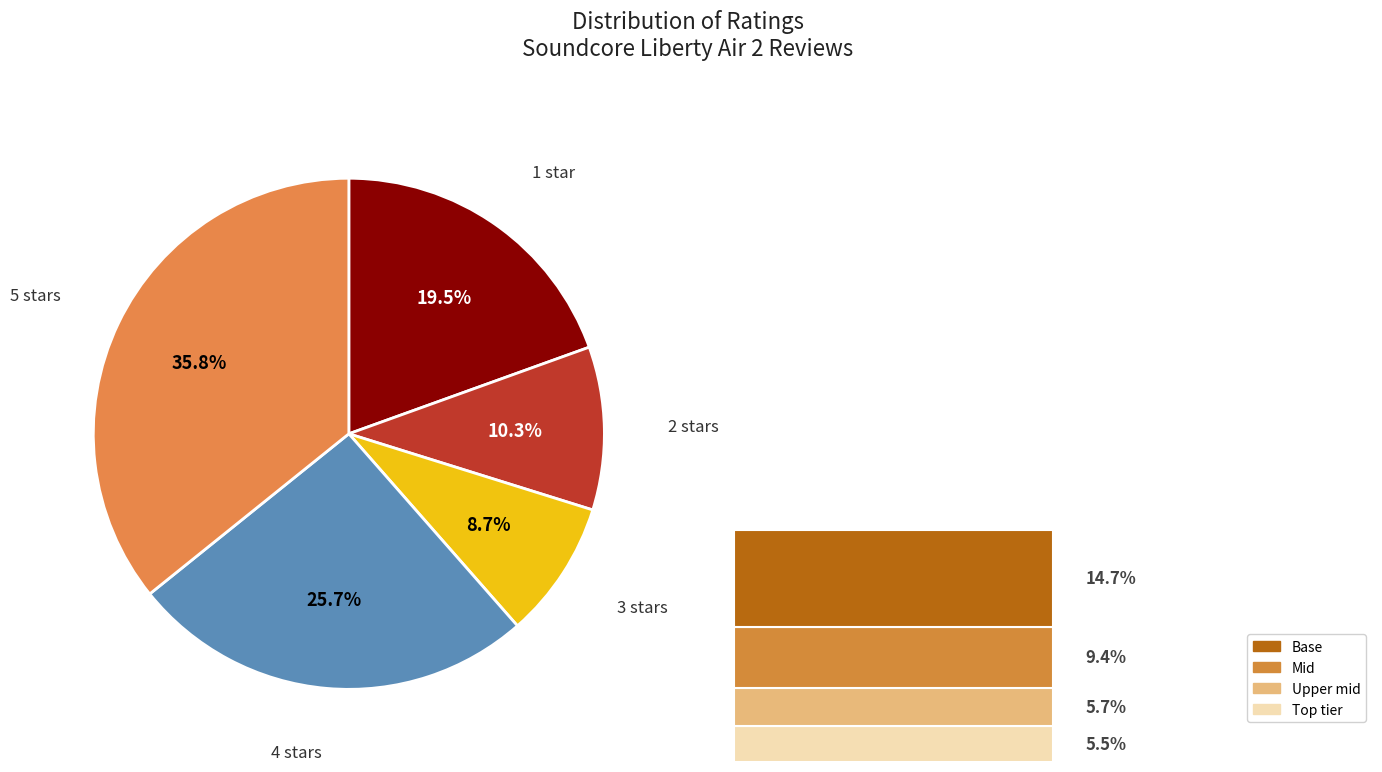

How many slices are in this pie chart?

5